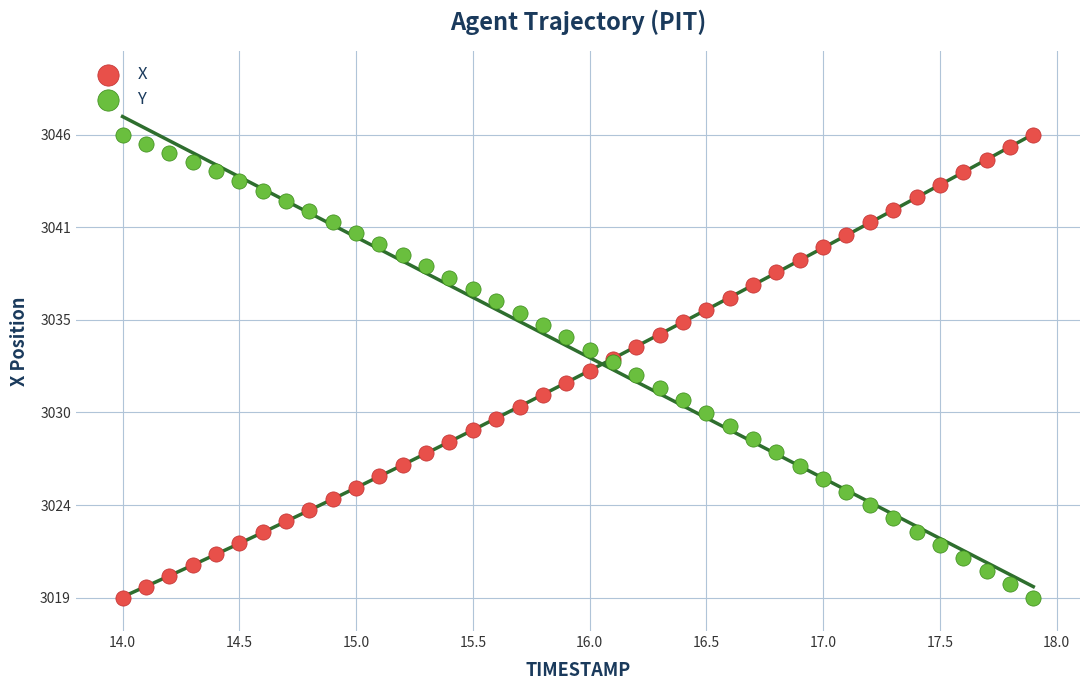

What are all the series names shown in the legend?

X, Y